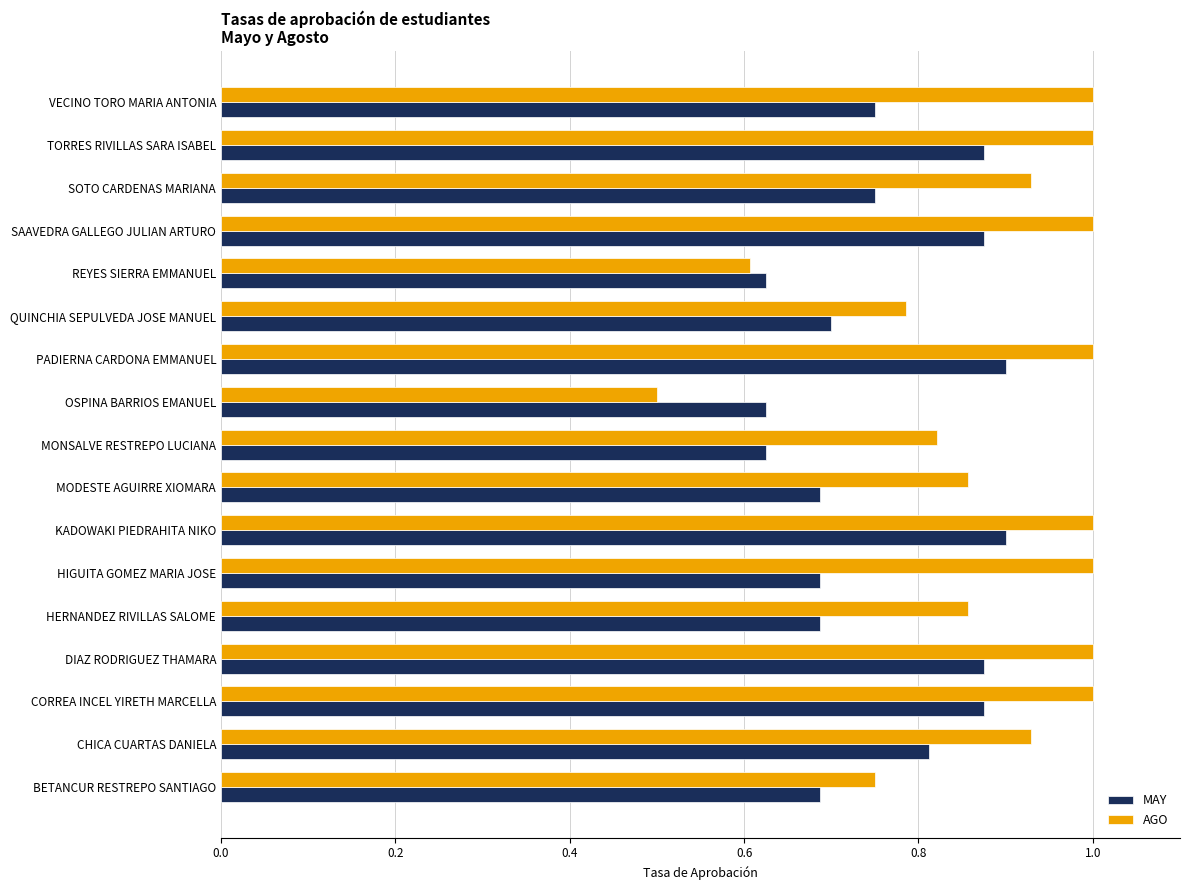

Which label corresponds to the smallest value in the chart?

OSPINA BARRIOS EMANUEL